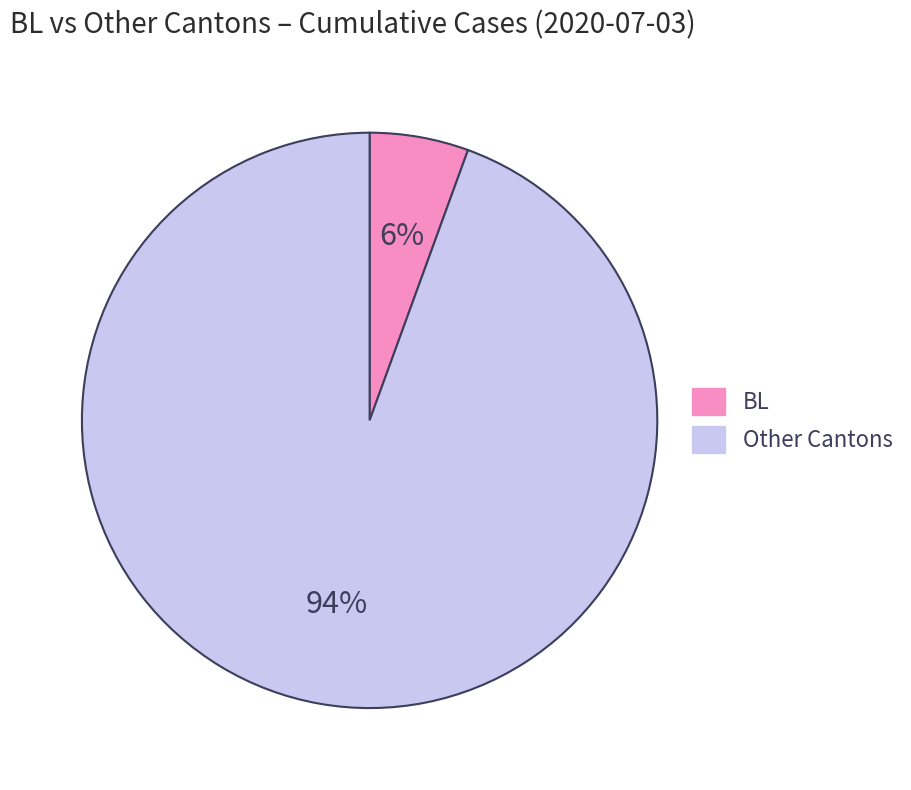

To the nearest percent, what is the average slice percentage?

50%